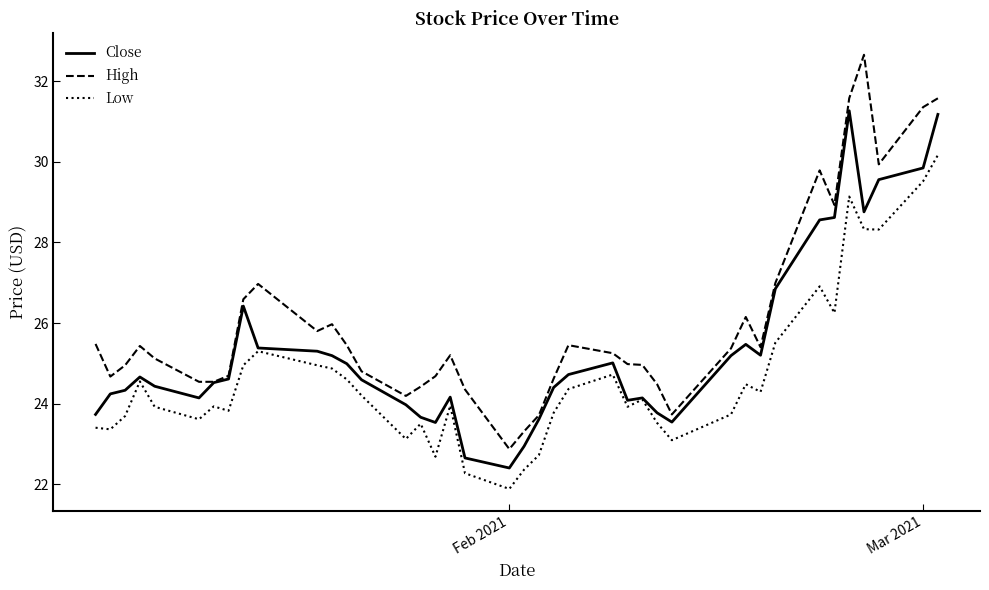

List the series in order of their overall mean, lowest first.

Low, Close, High